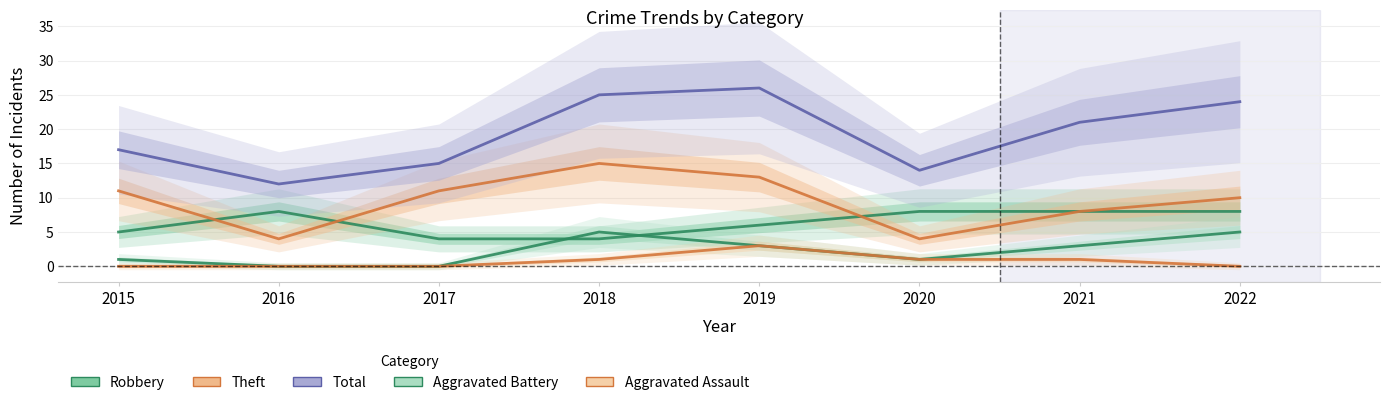

Rank the series at 2018 from highest to lowest value.

Total, Theft, Aggravated Battery, Robbery, Aggravated Assault